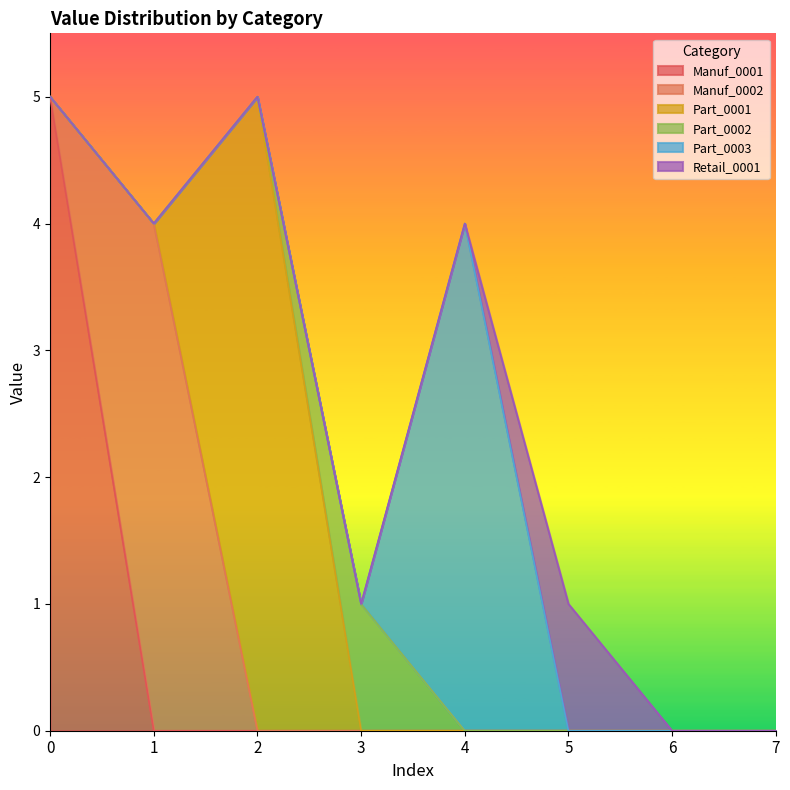

Reading left to right, transcribe all the data shown in this chart.

Manuf_0001: 0=5	1=0	2=0	3=0	4=0	5=0	6=0	7=0
Manuf_0002: 0=0	1=4	2=0	3=0	4=0	5=0	6=0	7=0
Part_0001: 0=0	1=0	2=5	3=0	4=0	5=0	6=0	7=0
Part_0002: 0=0	1=0	2=0	3=1	4=0	5=0	6=0	7=0
Part_0003: 0=0	1=0	2=0	3=0	4=4	5=0	6=0	7=0
Retail_0001: 0=0	1=0	2=0	3=0	4=0	5=1	6=0	7=0